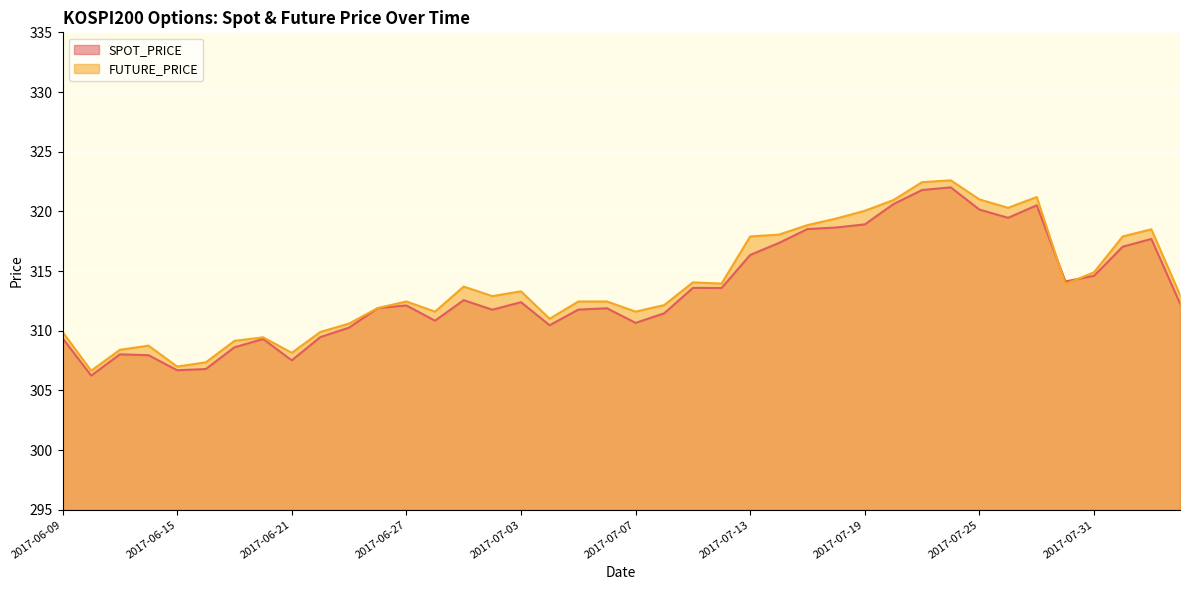

Reading left to right, extract all data points from this chart.

SPOT_PRICE: 2017-06-09=309.4	2017-06-12=306.2	2017-06-13=308.0	2017-06-14=307.9	2017-06-15=306.7	2017-06-16=306.8	2017-06-19=308.6	2017-06-20=309.3	2017-06-21=307.5	2017-06-22=309.5	2017-06-23=310.3	2017-06-26=311.9	2017-06-27=312.1	2017-06-28=310.8	2017-06-29=312.6	2017-06-30=311.8	2017-07-03=312.4	2017-07-04=310.5	2017-07-05=311.8	2017-07-06=311.9	2017-07-07=310.7	2017-07-10=311.5	2017-07-11=313.6	2017-07-12=313.6	2017-07-13=316.4	2017-07-14=317.4	2017-07-17=318.5	2017-07-18=318.6	2017-07-19=318.9	2017-07-20=320.6	2017-07-21=321.8	2017-07-24=322.0	2017-07-25=320.1	2017-07-26=319.5	2017-07-27=320.5	2017-07-28=314.1	2017-07-31=314.6	2017-08-01=317.0	2017-08-02=317.7	2017-08-03=312.3
FUTURE_PRICE: 2017-06-09=309.9	2017-06-12=306.6	2017-06-13=308.4	2017-06-14=308.8	2017-06-15=307.0	2017-06-16=307.4	2017-06-19=309.1	2017-06-20=309.4	2017-06-21=308.1	2017-06-22=309.9	2017-06-23=310.6	2017-06-26=311.9	2017-06-27=312.4	2017-06-28=311.6	2017-06-29=313.7	2017-06-30=312.9	2017-07-03=313.3	2017-07-04=311.0	2017-07-05=312.4	2017-07-06=312.4	2017-07-07=311.6	2017-07-10=312.1	2017-07-11=314.1	2017-07-12=313.9	2017-07-13=317.9	2017-07-14=318.1	2017-07-17=318.9	2017-07-18=319.4	2017-07-19=320.1	2017-07-20=320.9	2017-07-21=322.4	2017-07-24=322.6	2017-07-25=321.0	2017-07-26=320.3	2017-07-27=321.2	2017-07-28=313.9	2017-07-31=314.9	2017-08-01=317.9	2017-08-02=318.5	2017-08-03=313.0